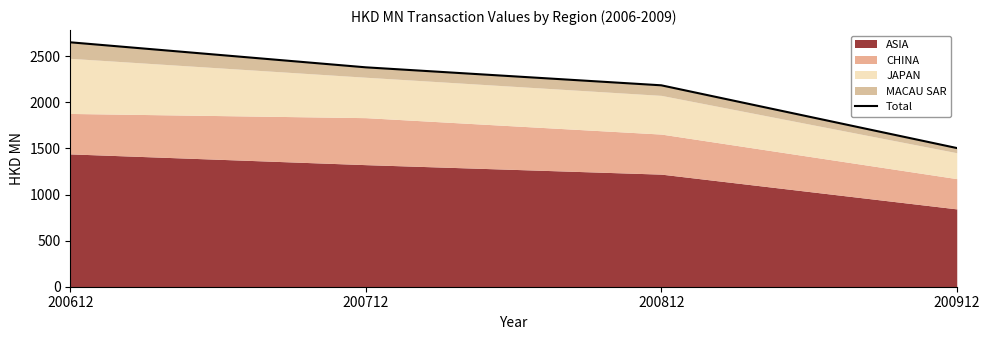

What is the maximum value shown in the chart?

2651.1